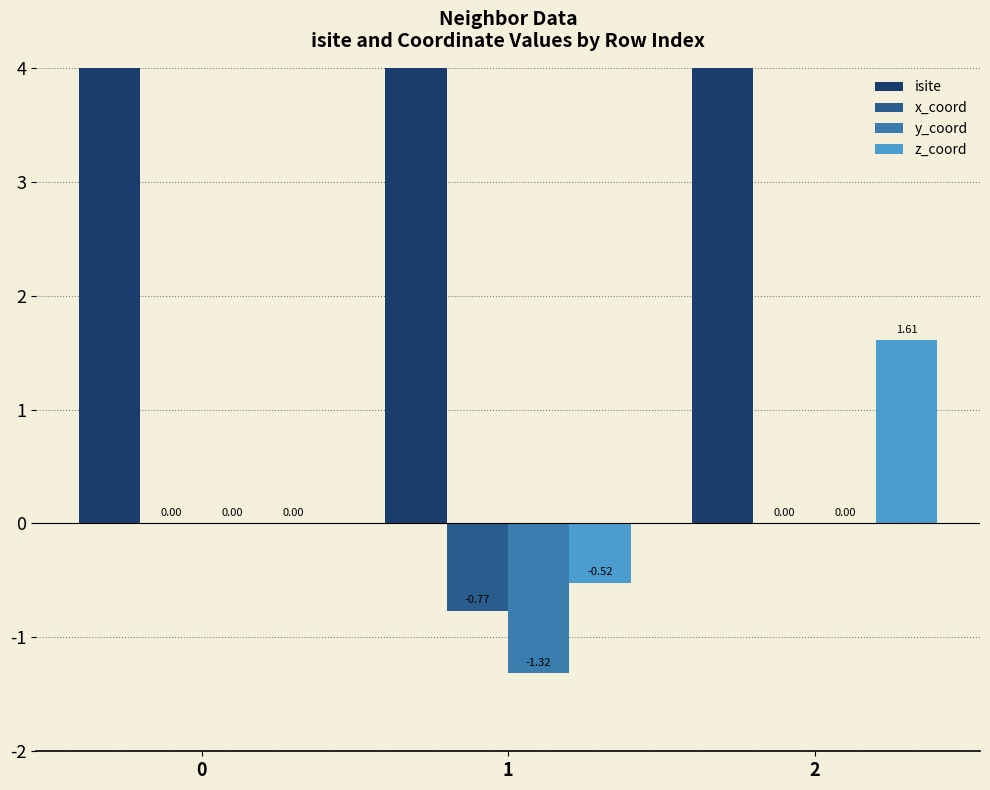

How many bars are there in each group?

4